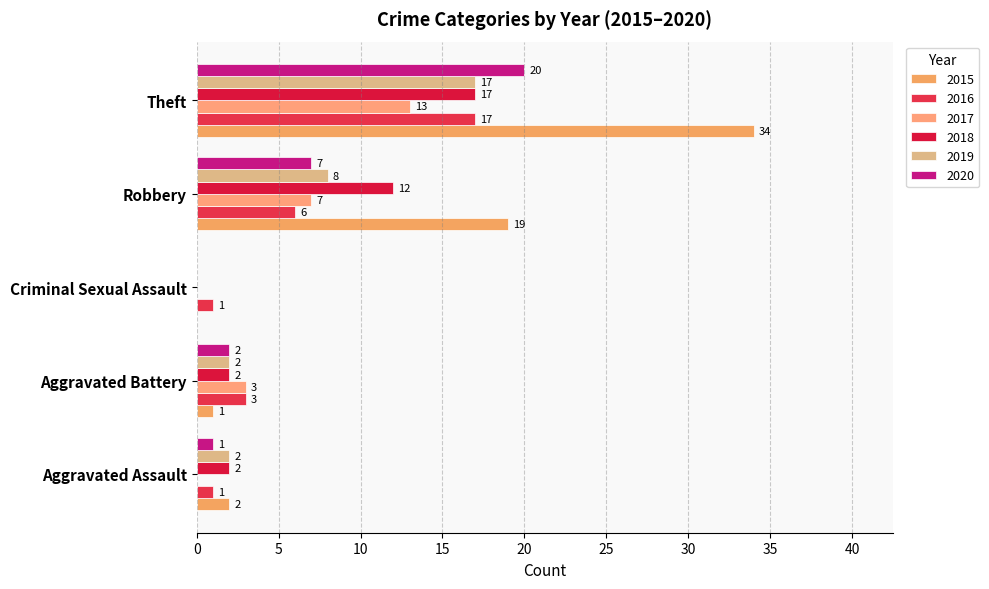

List the labels in order of 2019 value, largest first.

Theft, Robbery, Aggravated Assault, Aggravated Battery, Criminal Sexual Assault